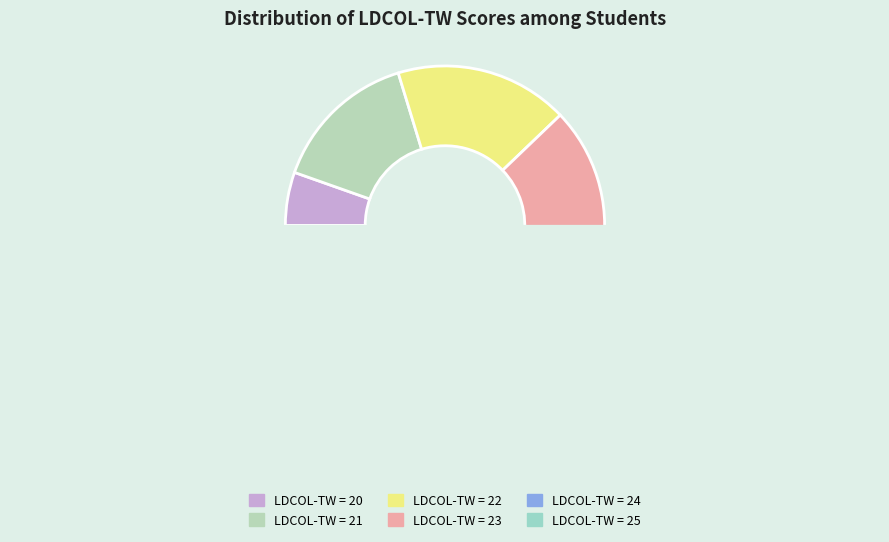

True or false: 21 accounts for 44% of the total.

False